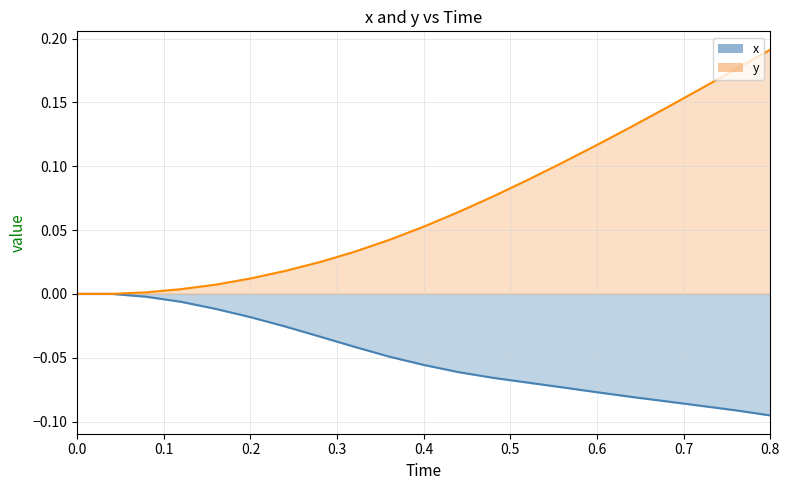

What is the average value of the y series?

0.1